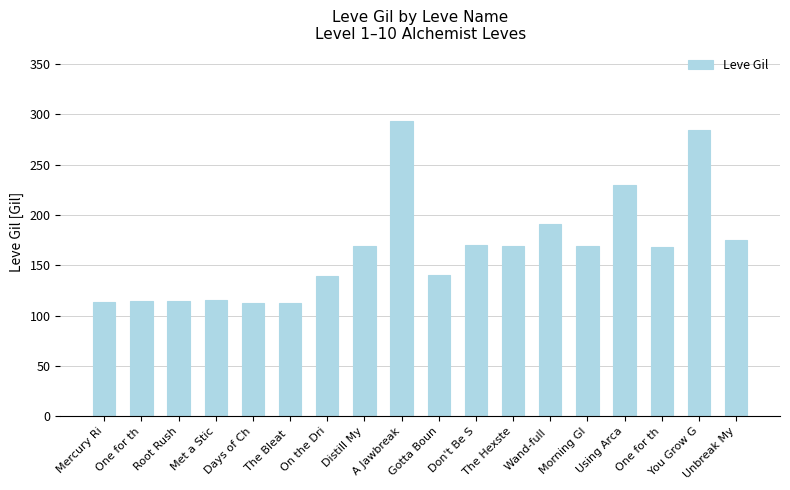

List the labels in order of value, smallest first.

Days of Ch, The Bleat , Mercury Ri, One for th, Root Rush, Met a Stic, On the Dri, Gotta Boun, One for th, Distill My, The Hexste, Morning Gl, Don't Be S, Unbreak My, Wand-full , Using Arca, You Grow G, A Jawbreak